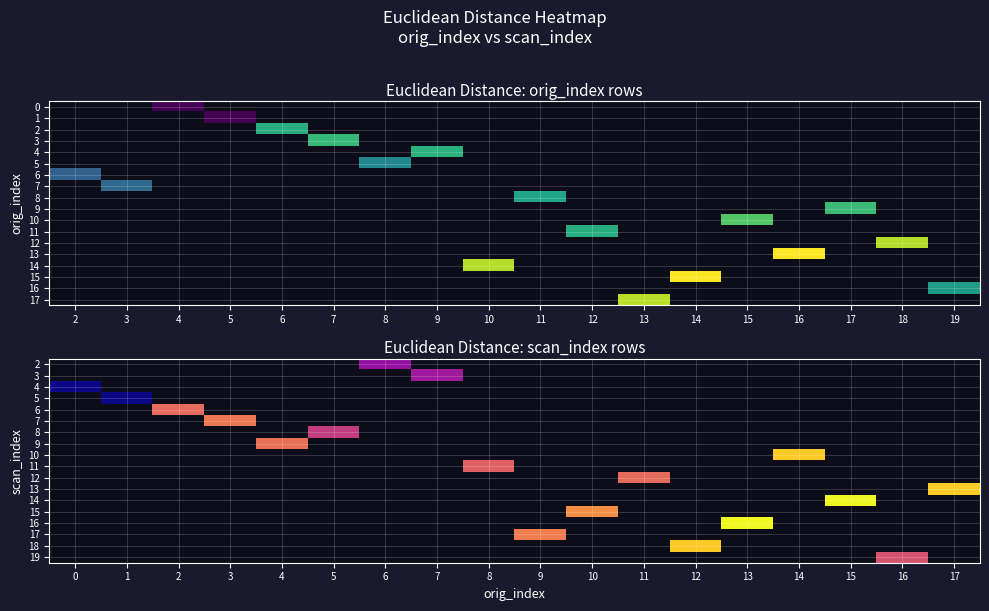

What is the maximum value shown in the chart?

13.8